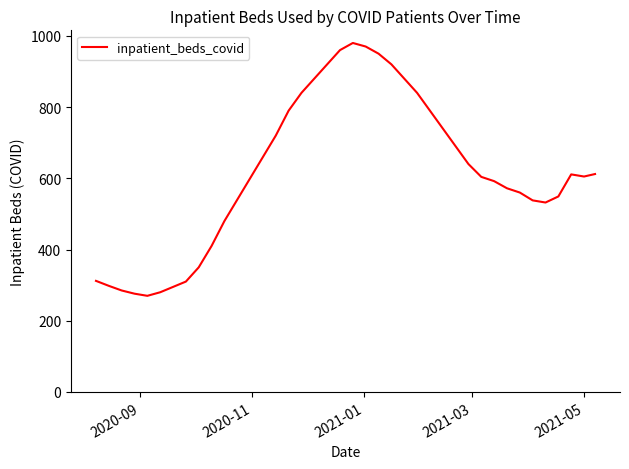

What is the difference between the maximum and minimum values?

710